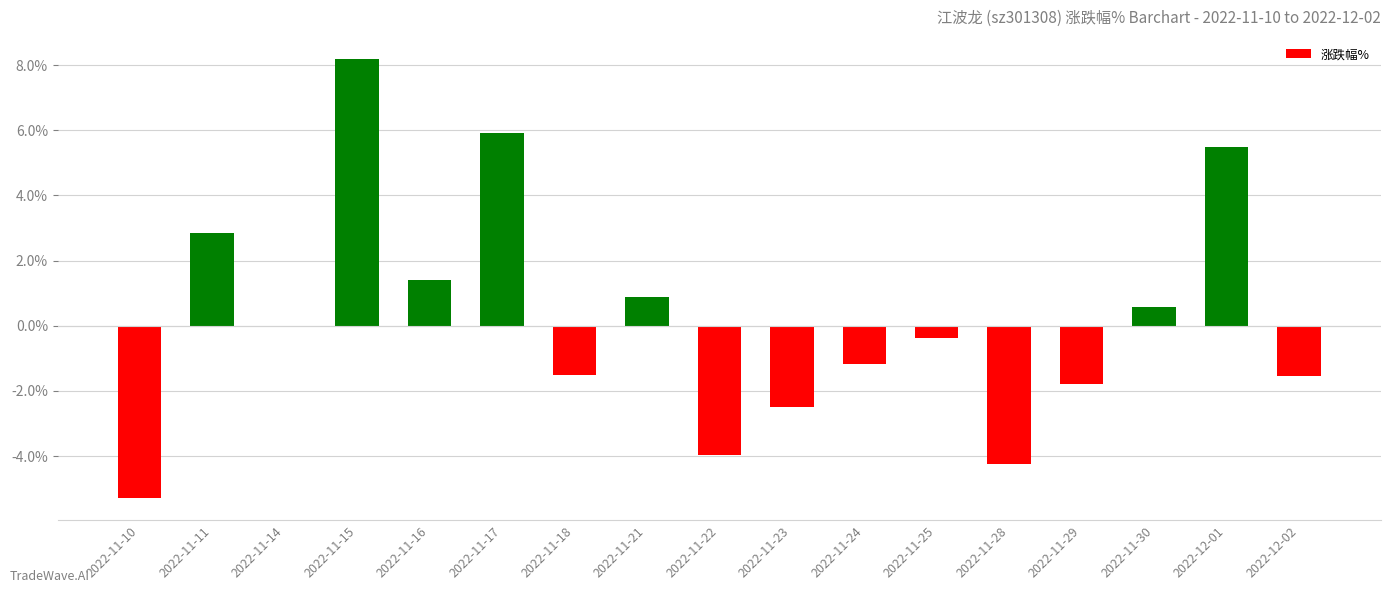

Which label corresponds to the largest value in the chart?

2022-11-15